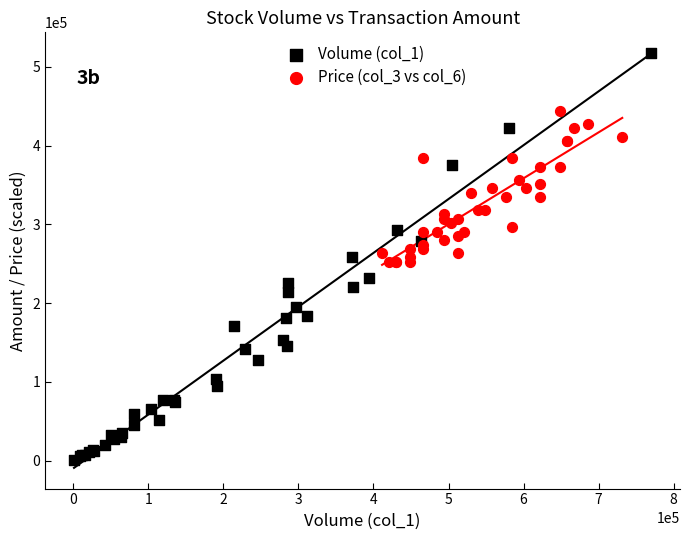

Which series contains the highest Y value?

Volume (col_1)